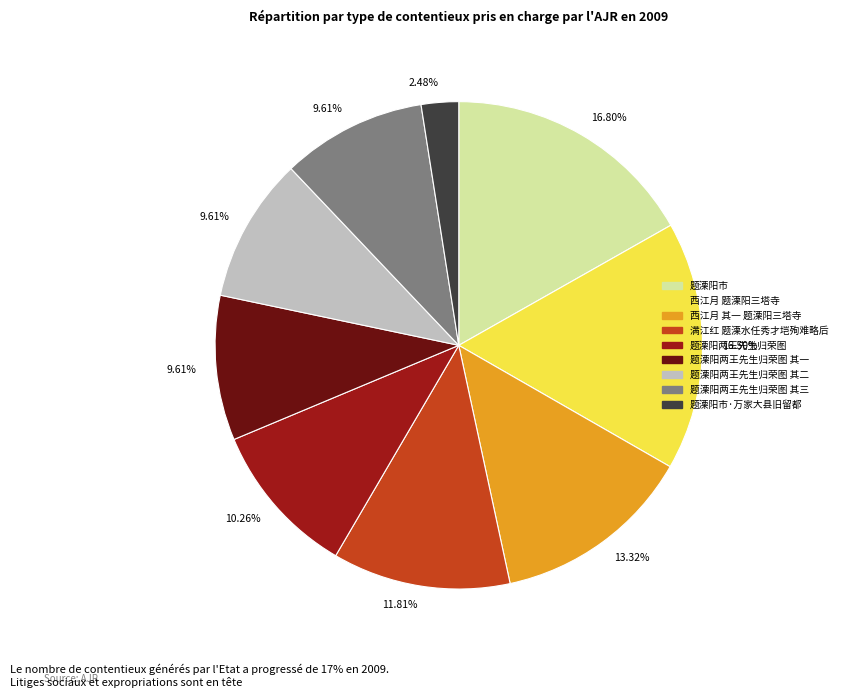

Between 题溧阳市 and 题溧阳两王先生归荣图 其二, which is larger?

题溧阳市